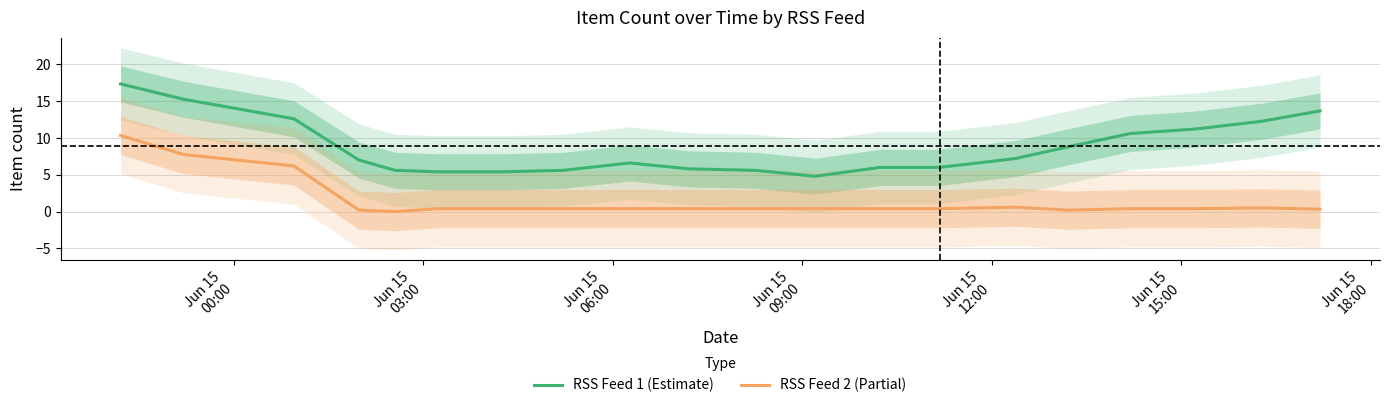

True or false: RSS Feed 1 (Estimate) and RSS Feed 2 (Partial) cross at least once.

False